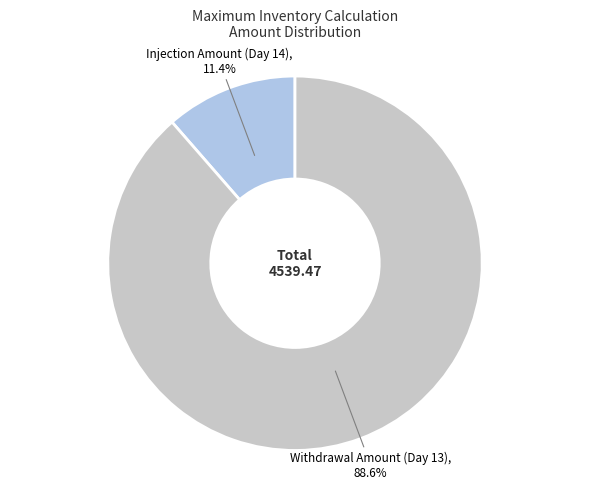

To the nearest percent, what is the difference between the largest and smallest slice percentages?

77%